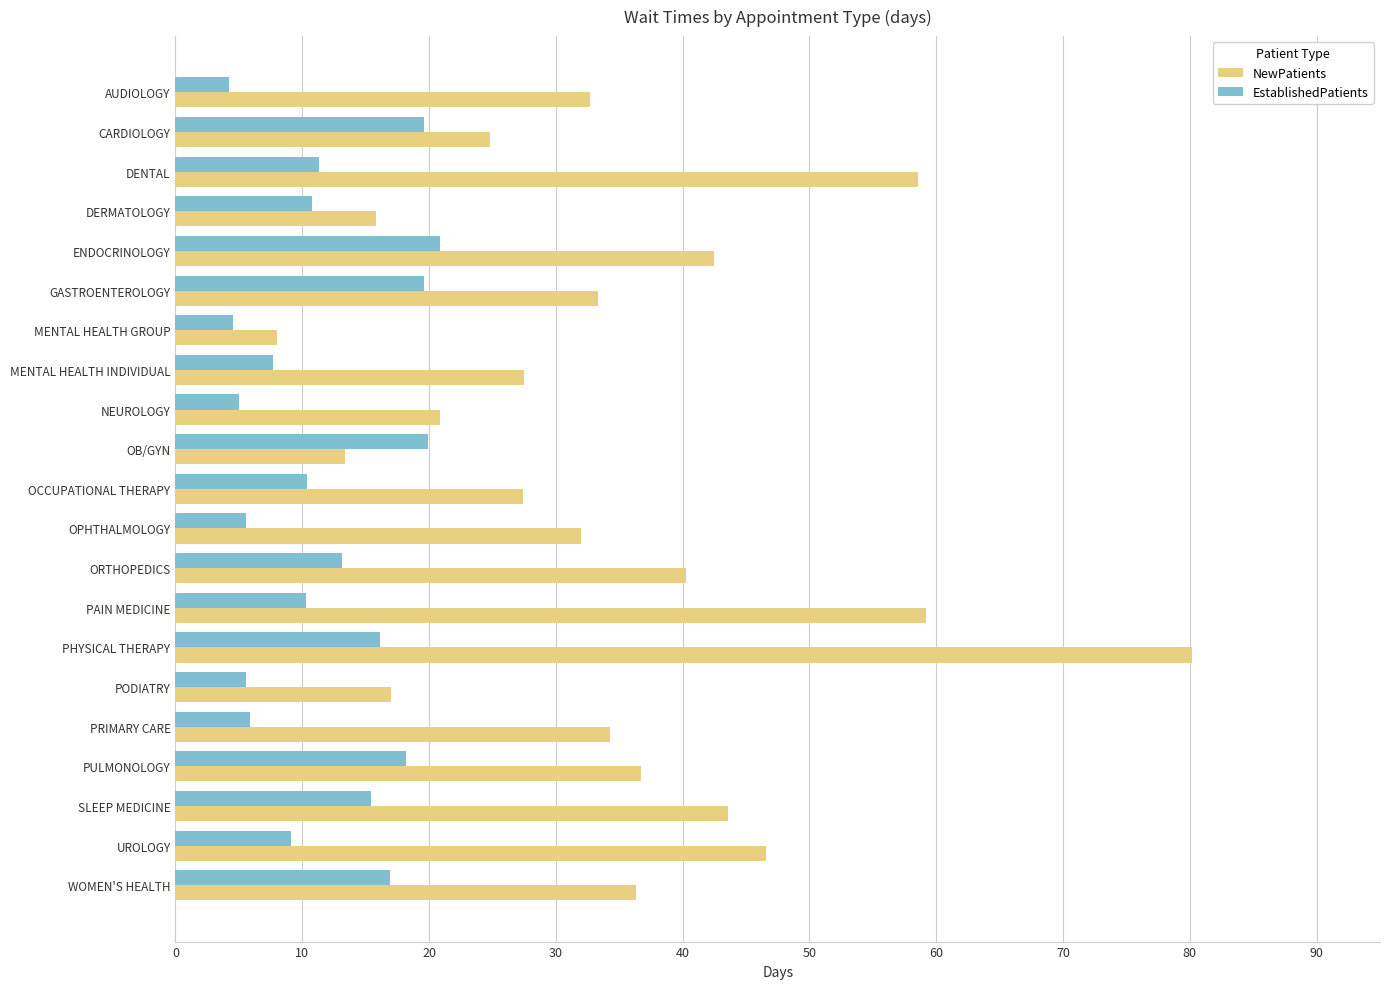

What value does the EstablishedPatients series have at MENTAL HEALTH GROUP?

4.5